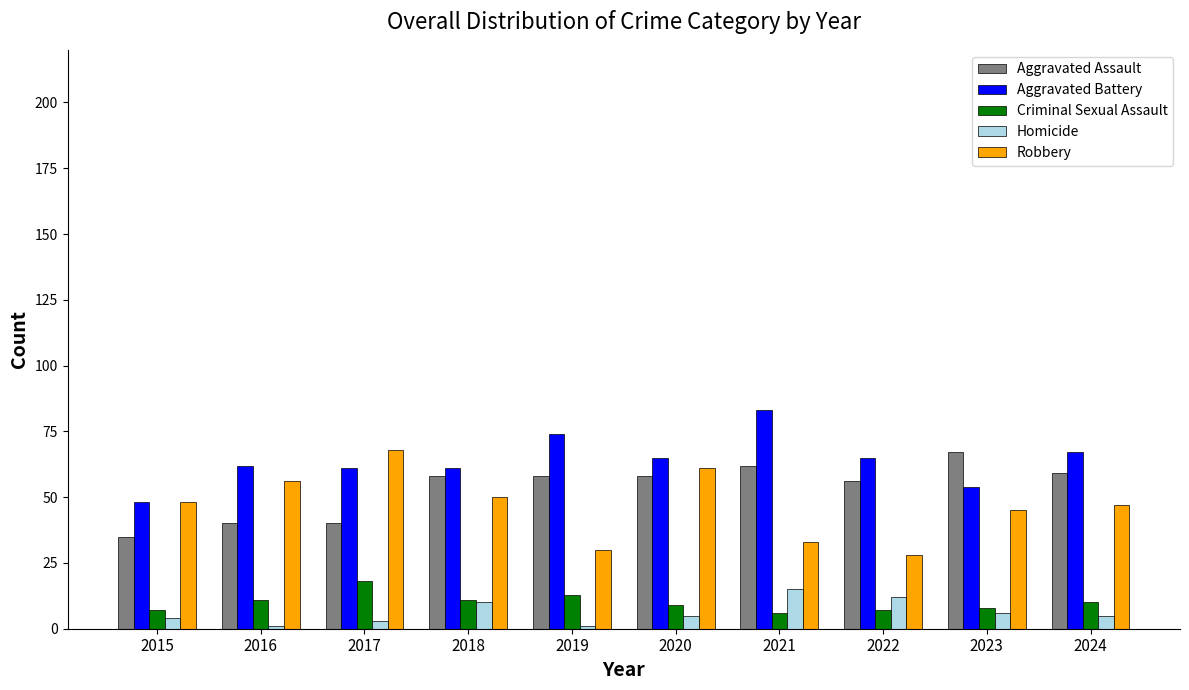

Which series changed the most between 2018 and 2022?

Robbery